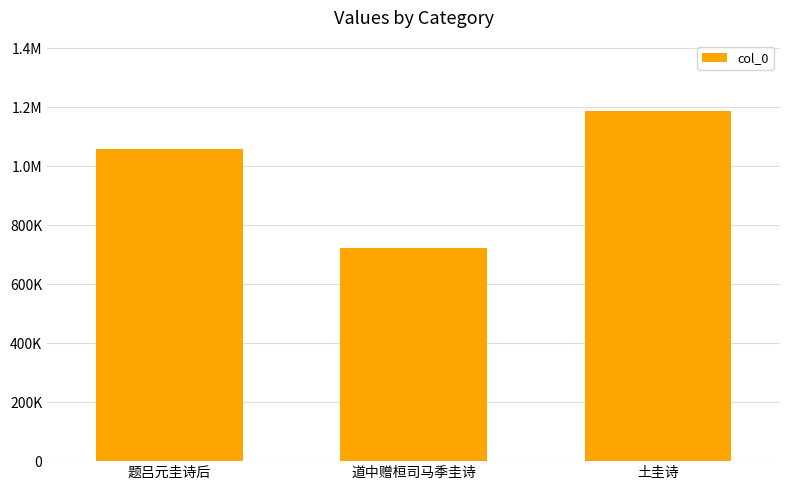

What is the label of the 1st bar from the right?

土圭诗